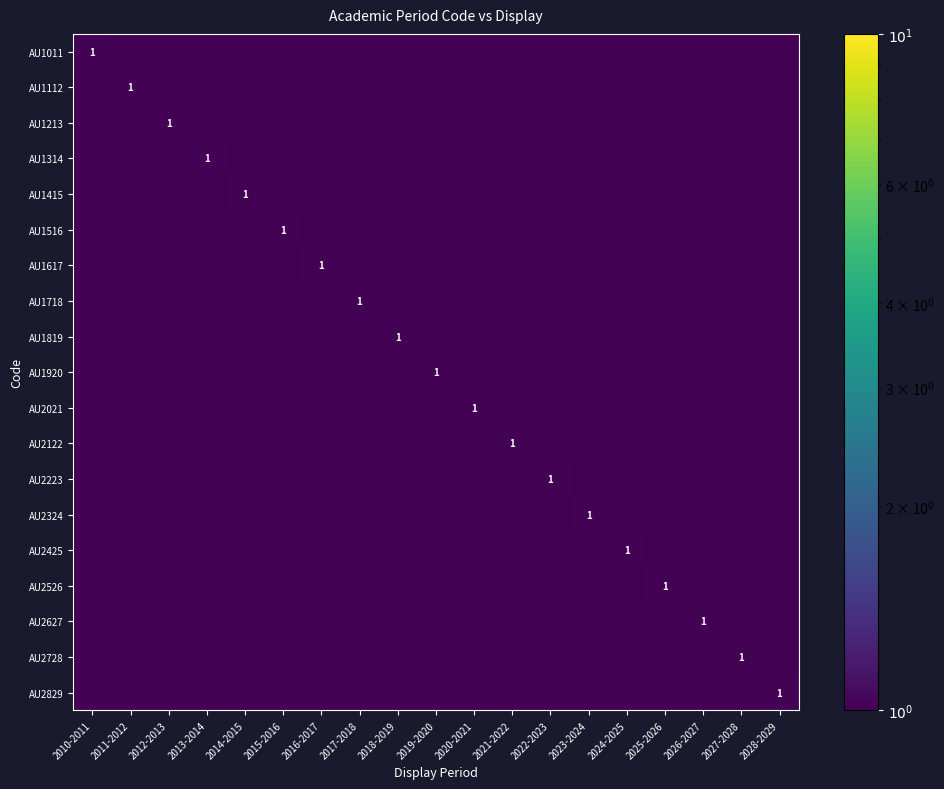

Is the value of AU1718 at 2018-2019 greater than the value of AU1213 at 2017-2018?

No